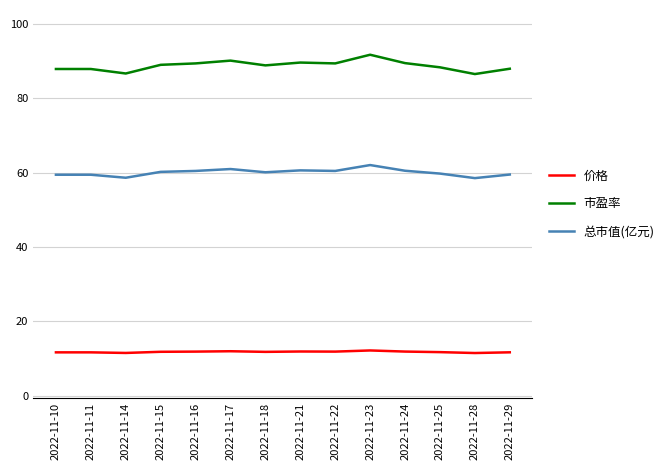

What is the minimum value for 市盈率?

86.5